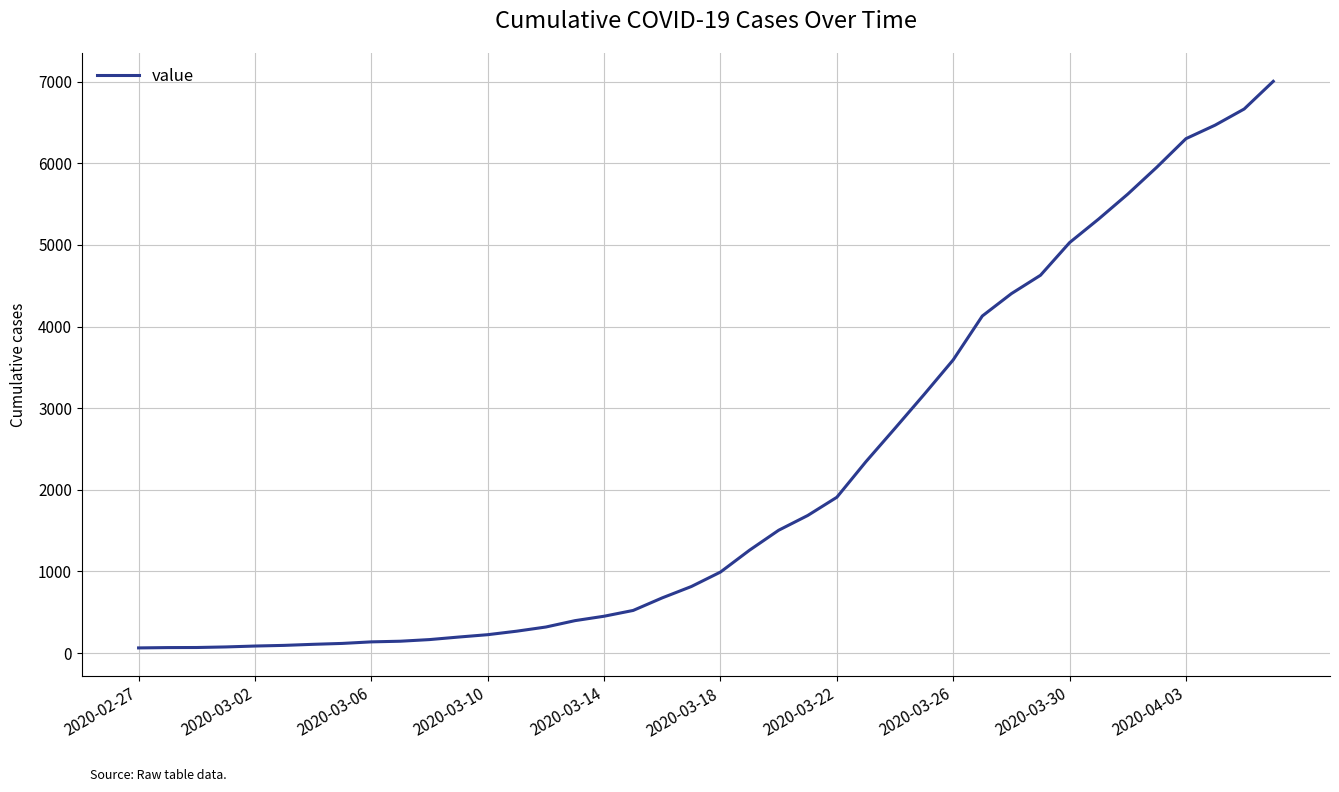

What is the greatest value displayed?

7003